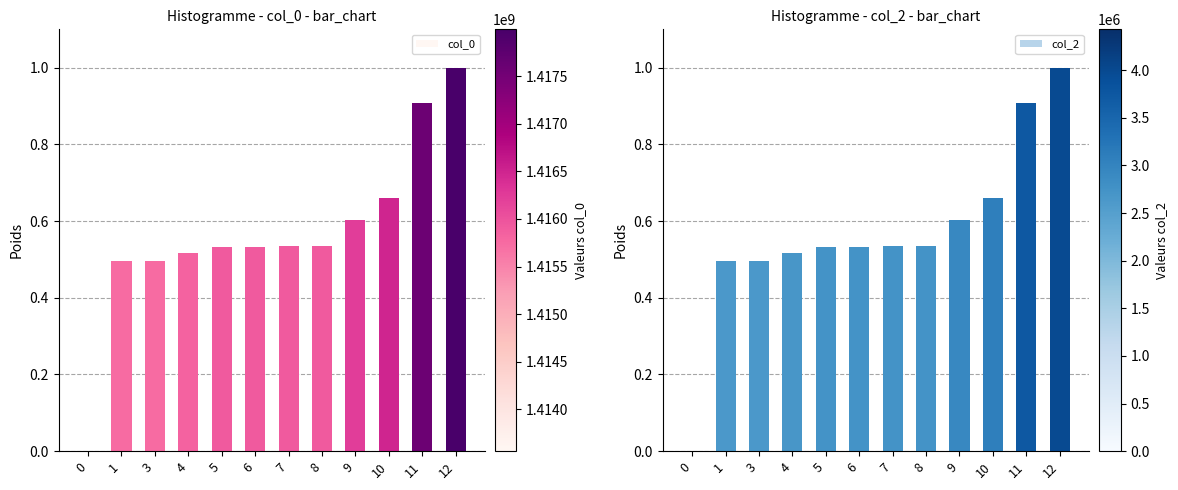

The col_0 series shows 0.5 at 8. True or false?

True